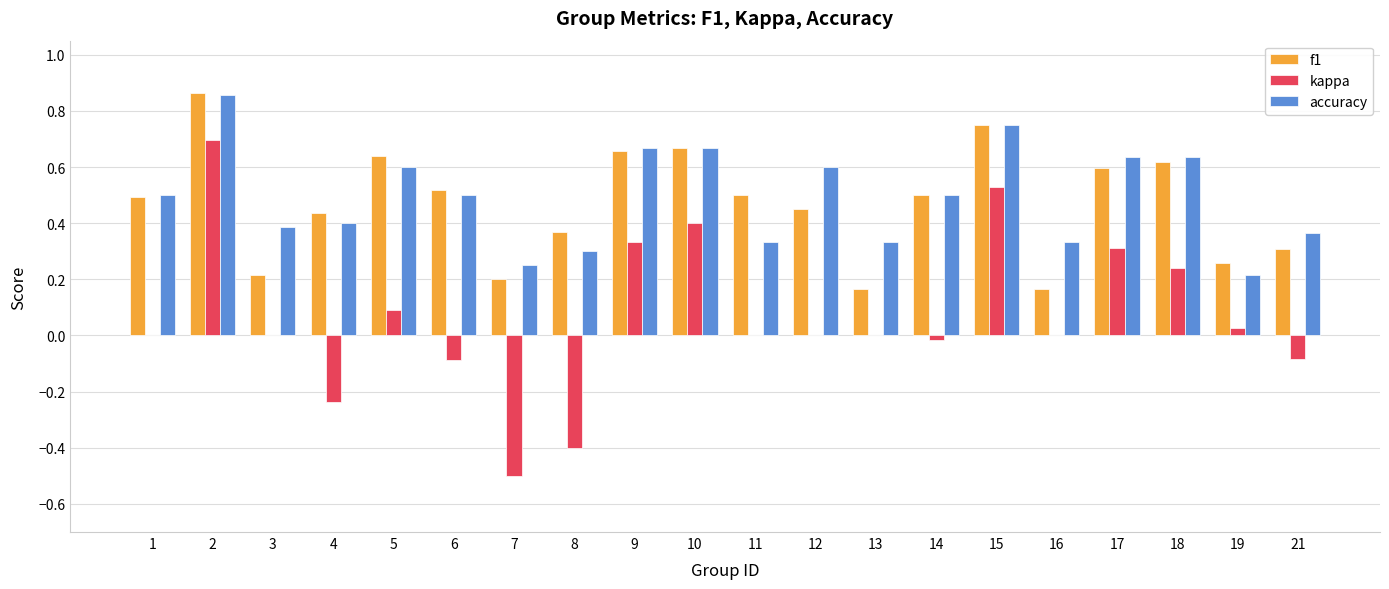

True or false: kappa has a value of -0.5 at 12.

False